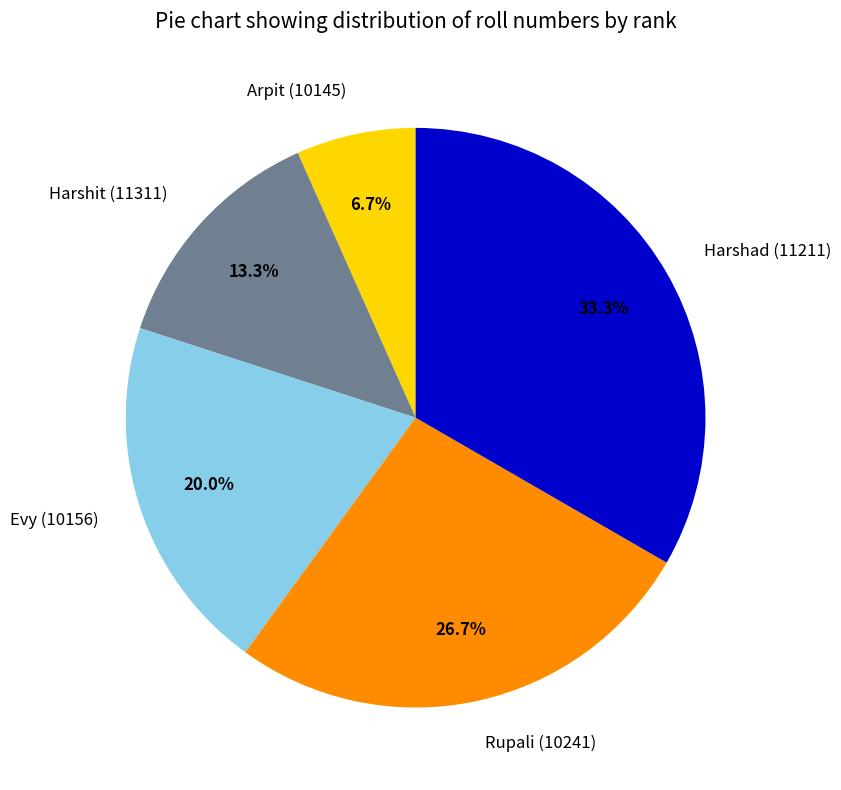

Does Harshad (11211) account for over 50% of the chart?

No